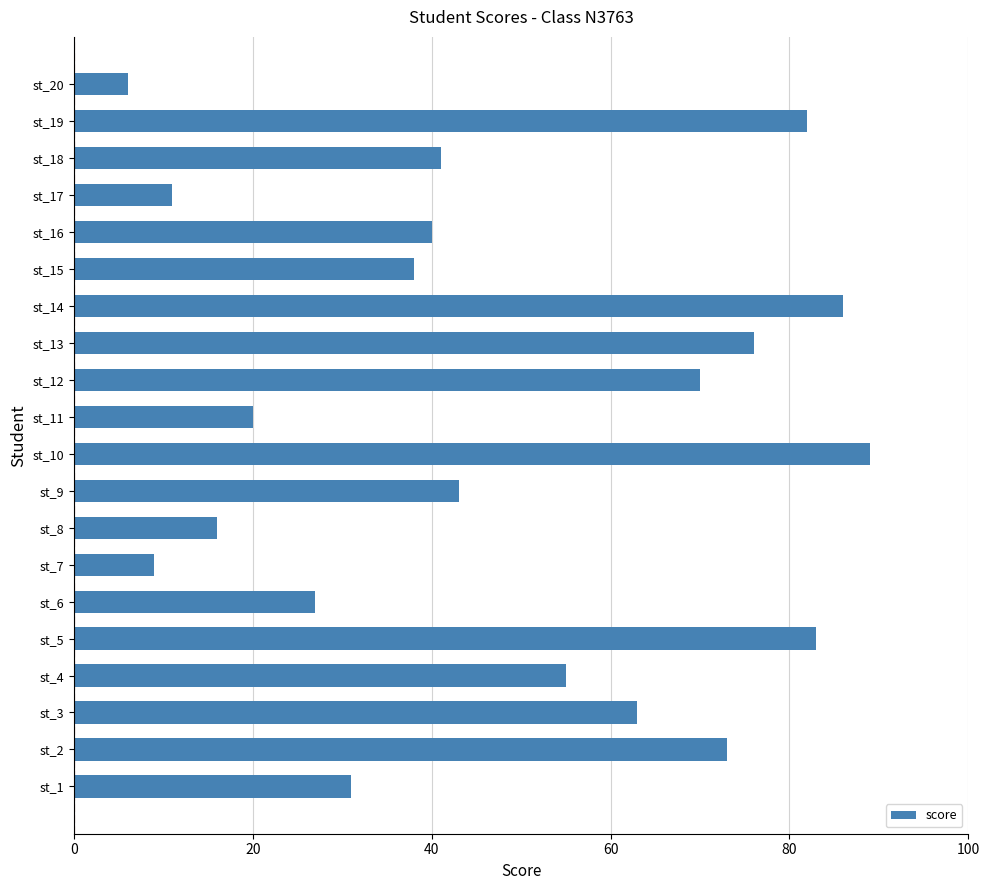

What is the minimum value shown in the chart?

6